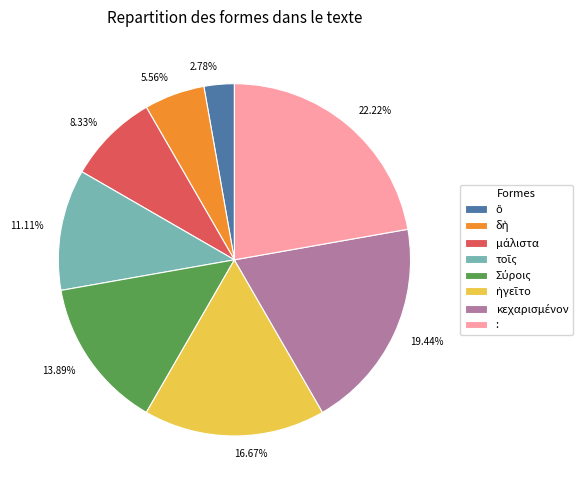

What is the largest slice in the pie chart?

: